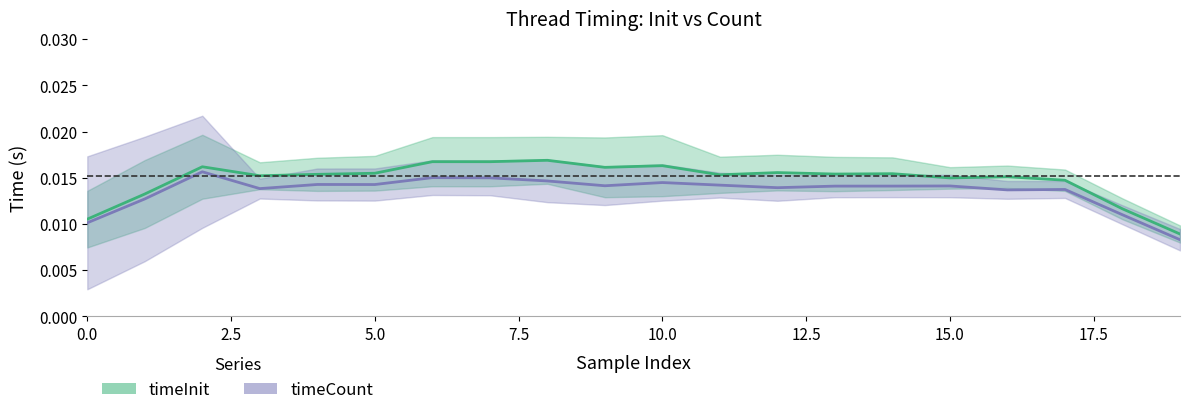

How many distinct data groups are displayed?

2